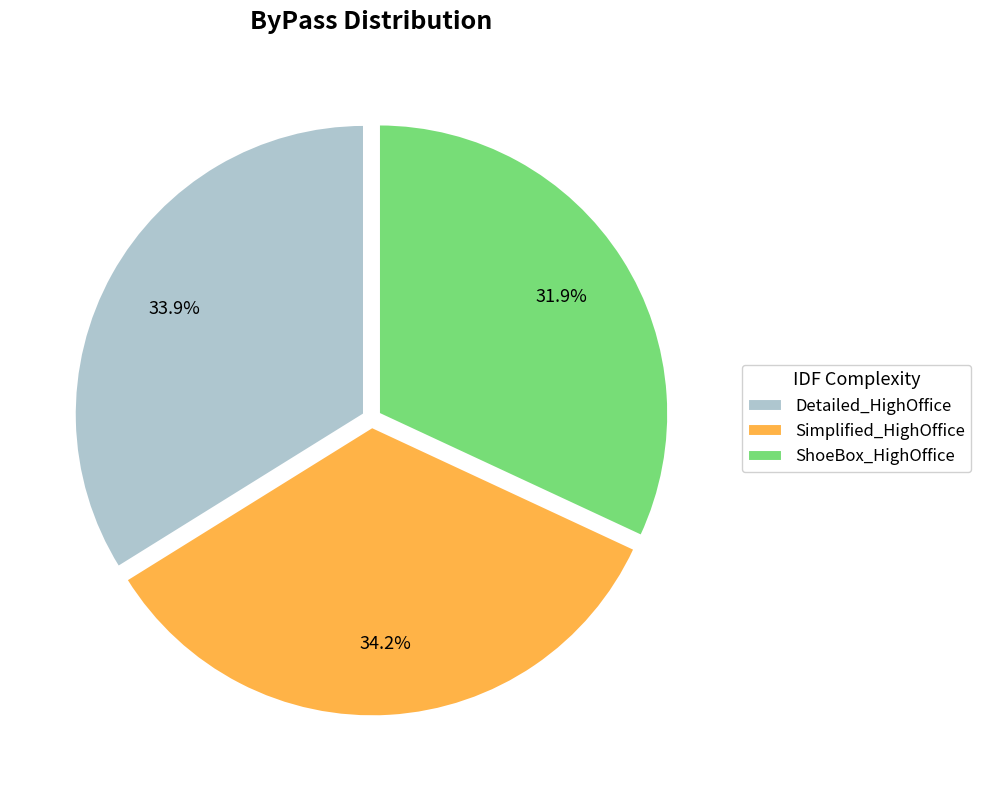

Combined, what portion of the pie is Detailed_HighOffice and Simplified_HighOffice?

68.1%